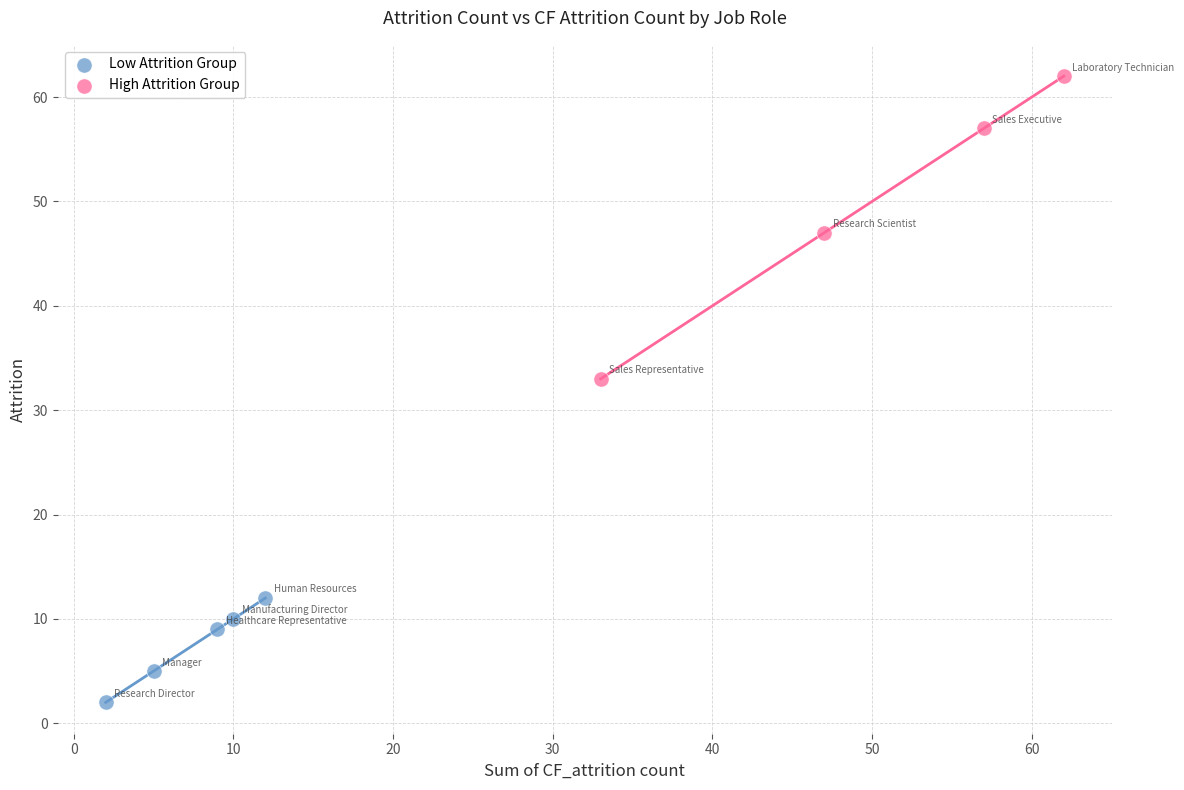

Which series has the largest Y range (max minus min)?

High Attrition Group